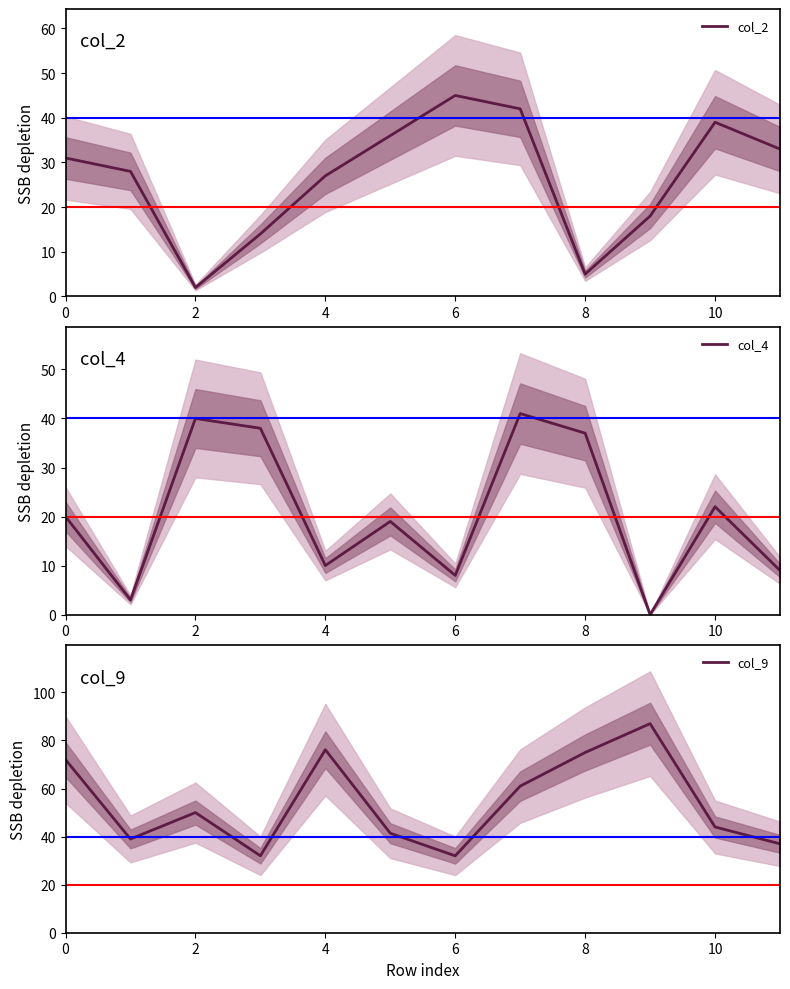

Which category has the lowest value in the col_2 series?

2